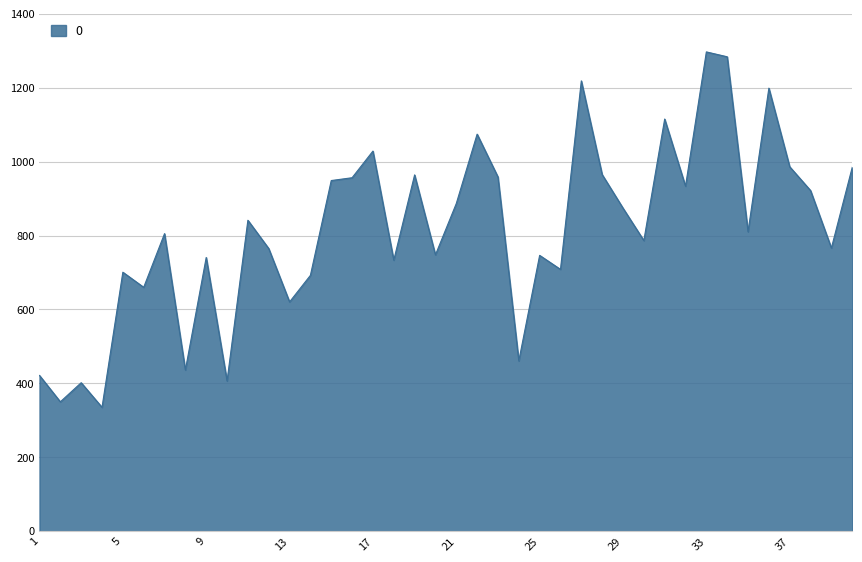

What is the greatest value displayed?

1296.8